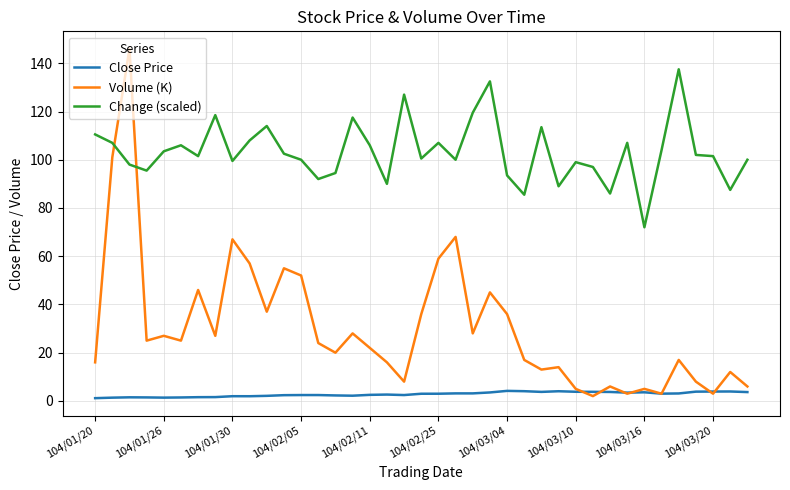

List the series in order of their overall mean, lowest first.

Close Price, Volume (K), Change (scaled)